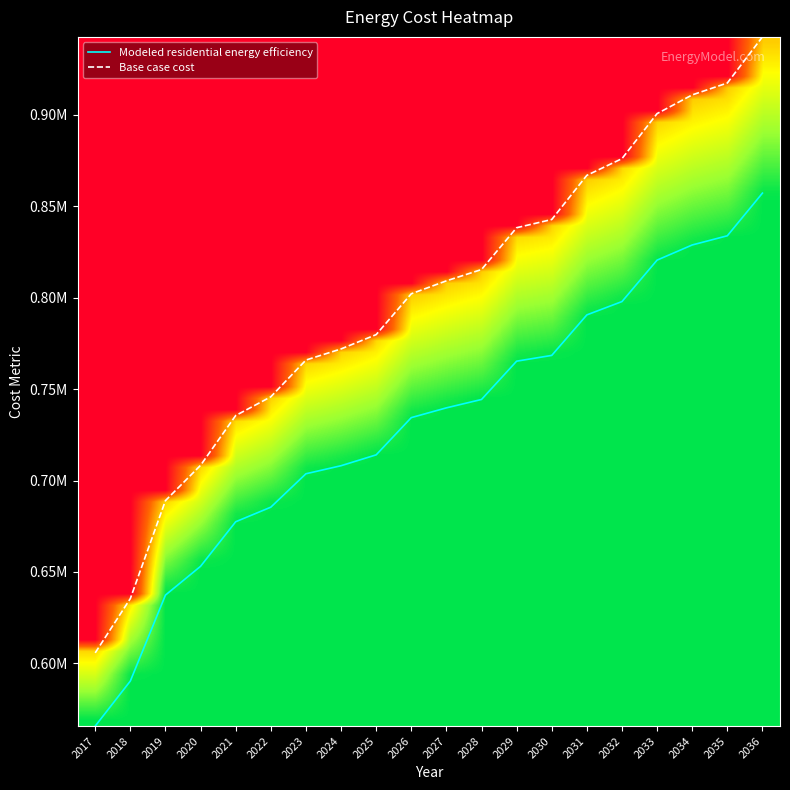

What is the total value across all series at 2029?

1603458.7